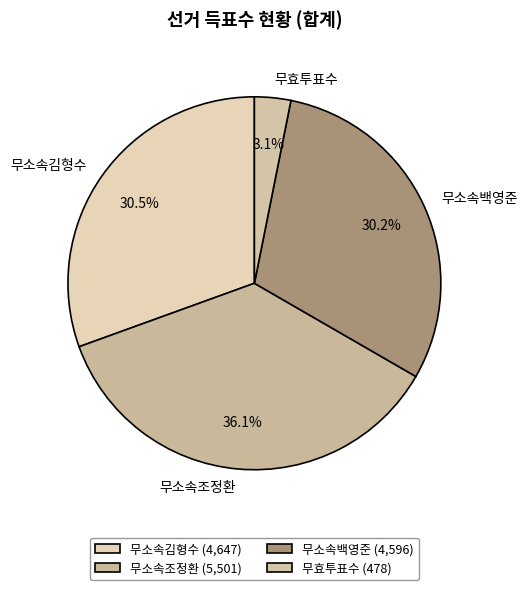

The 무소속백영준 slice represents 40% of the pie. True or false?

False